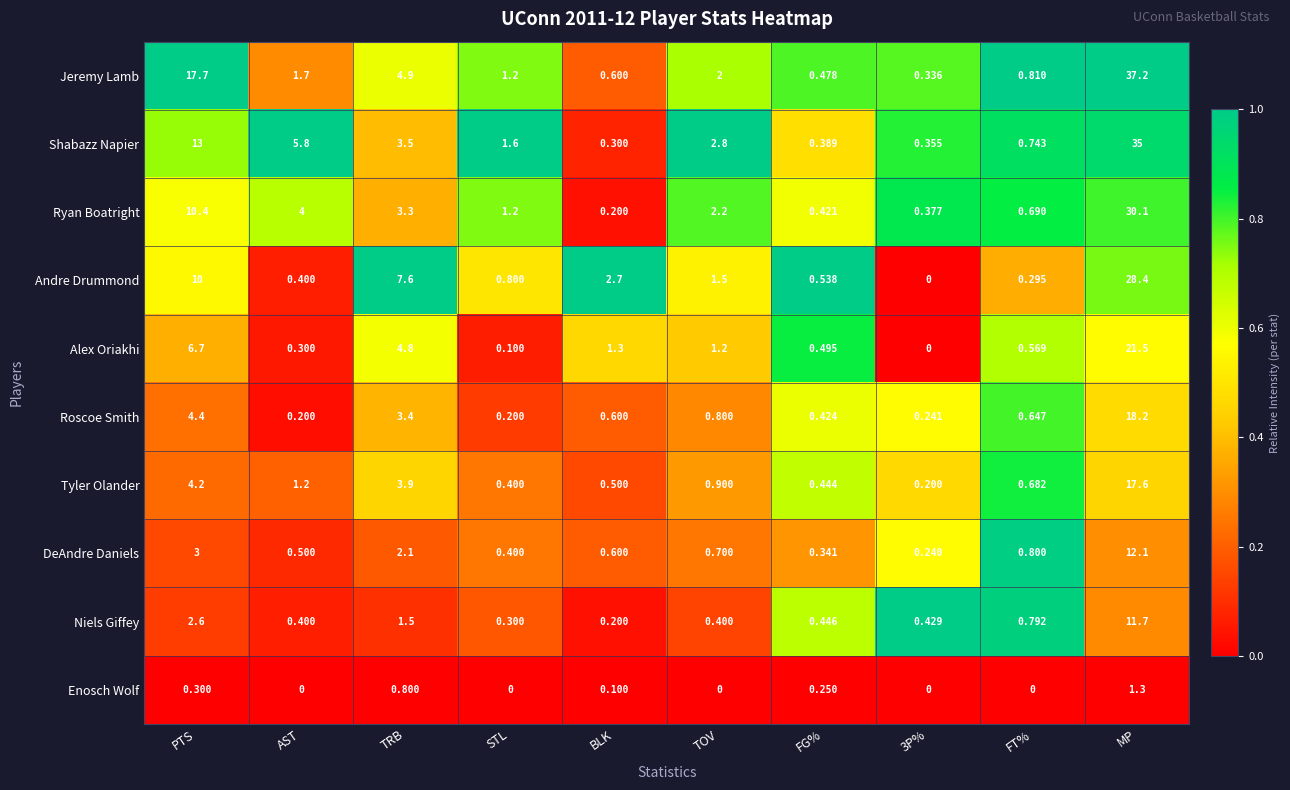

What is the spread (max minus min) of values at STL?

1.6